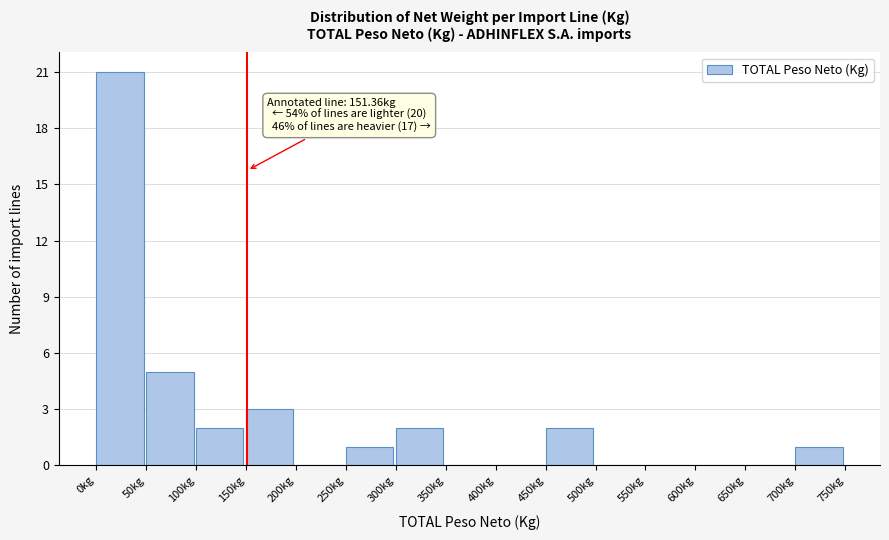

Over which range of the x-axis is the bar tallest?

0 to 50